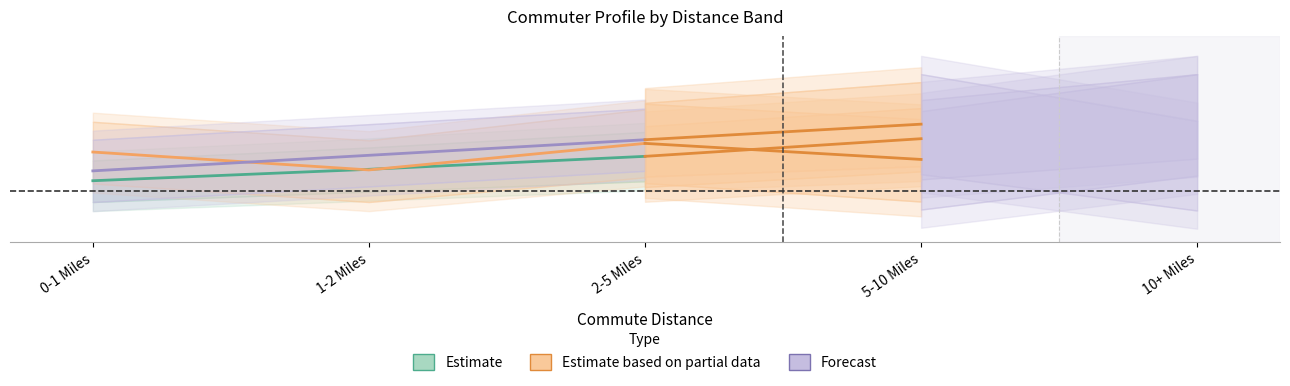

What is the label of the 3rd point from the left?

2-5 Miles